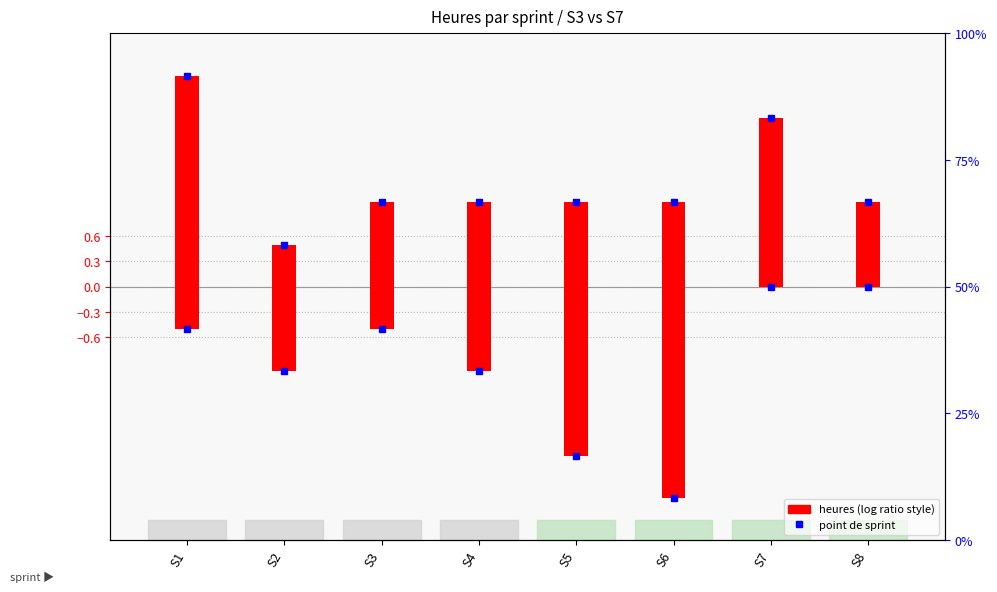

What is the spread (max minus min) of values at S1?

3.0